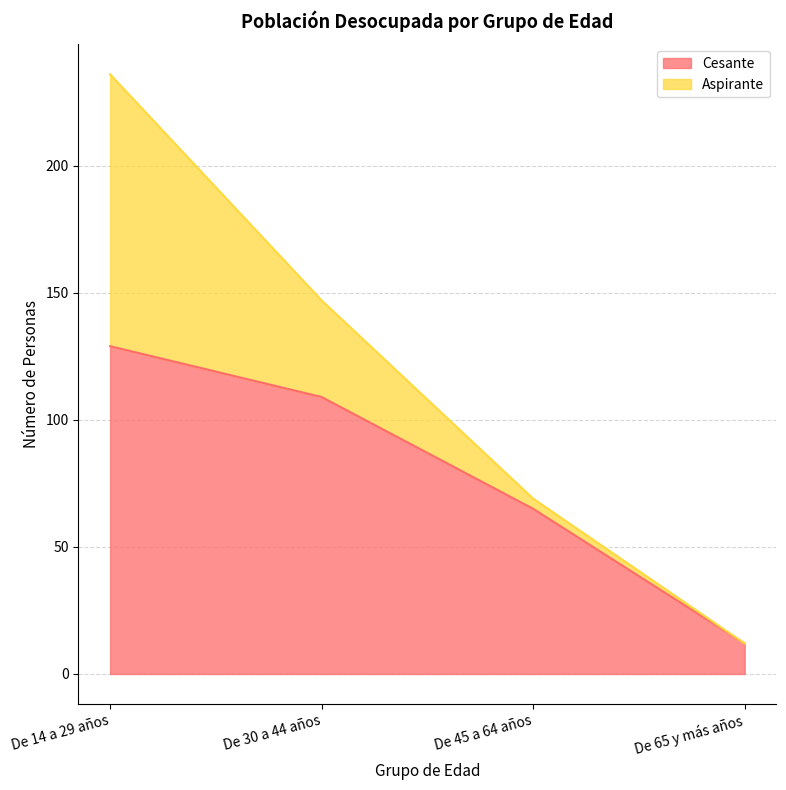

What is the change in value from De 14 a 29 años to De 65 y más años?

-117